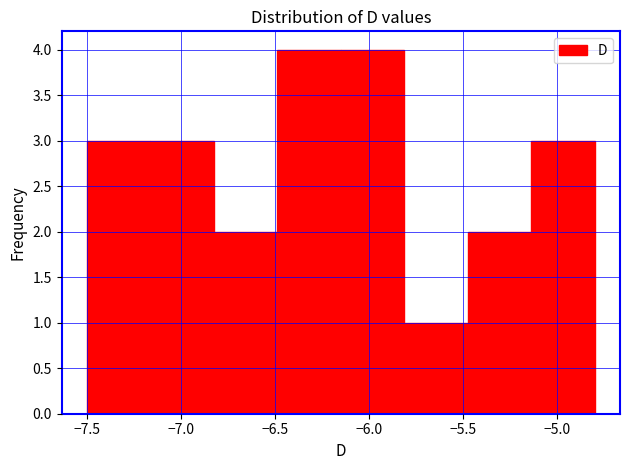

How tall is the bar that spans -6.15 to -5.80 on the x-axis? Neither the bar edges nor the heights are printed on the chart, so give them approximately, as read against the axes.

4